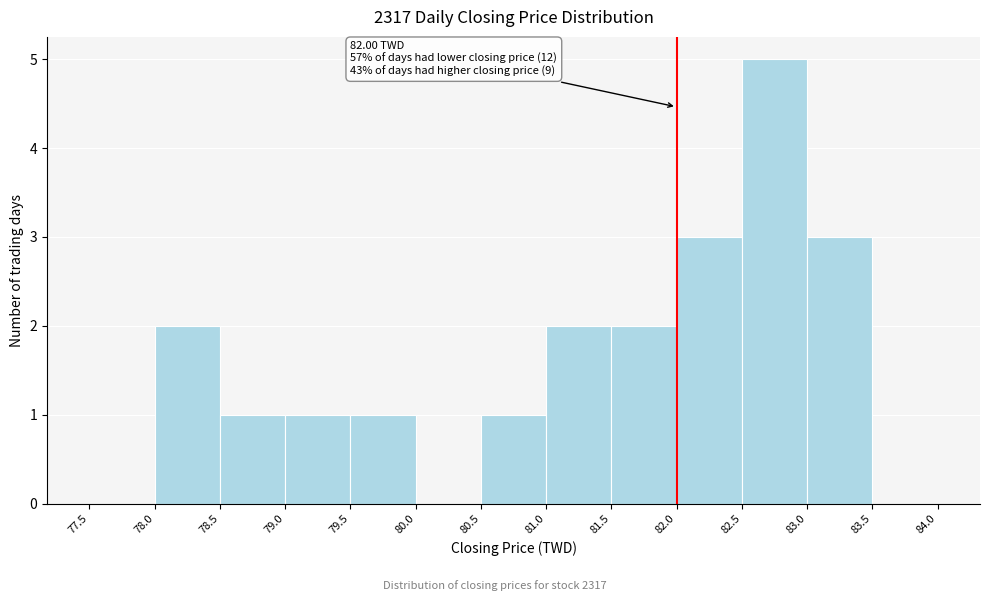

Which range on the x-axis has the tallest bar?

82.5 to 83.0